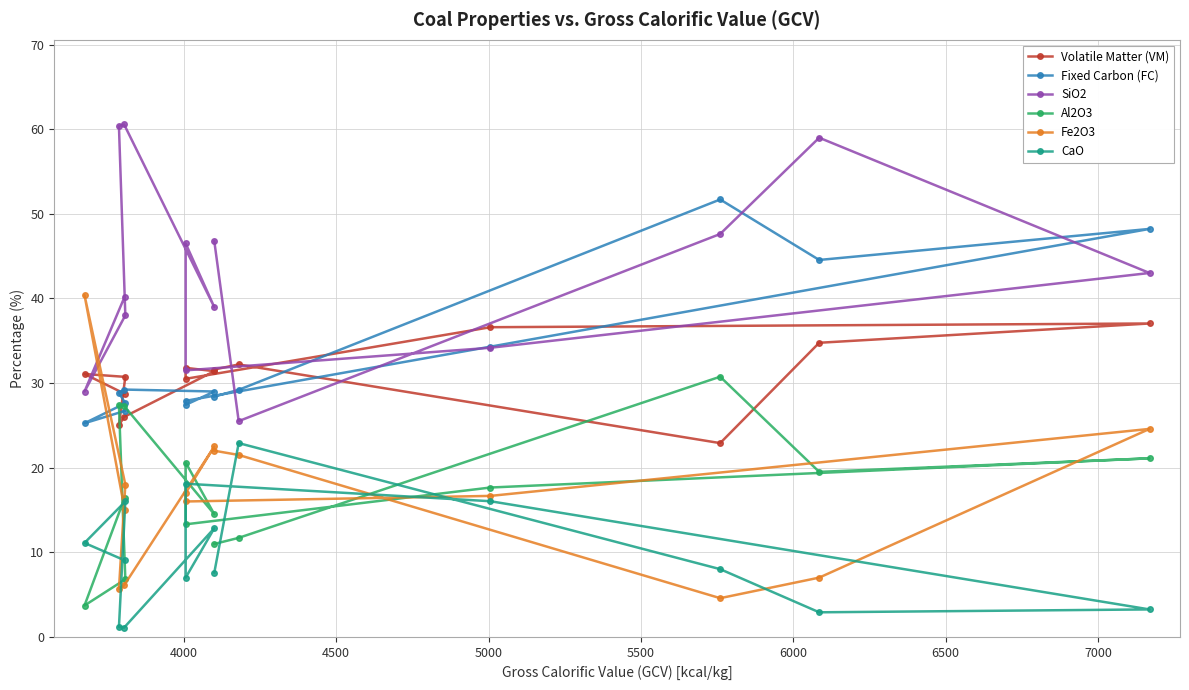

What is the average value of the Fixed Carbon (FC) series?

32.7